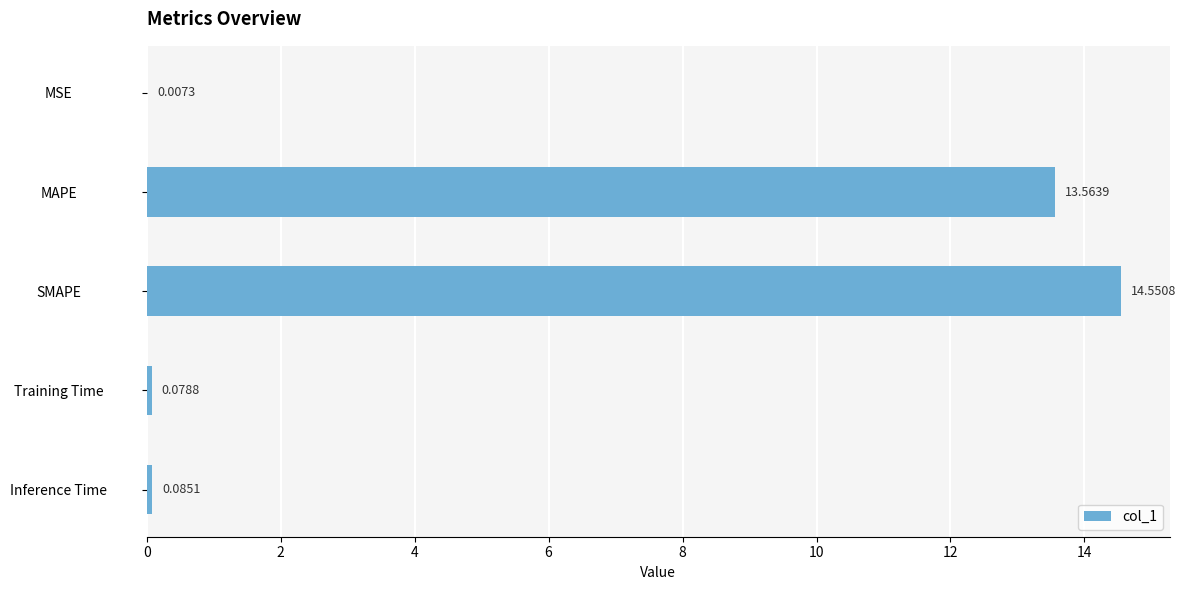

Approximately how many times larger is the value at MAPE compared to SMAPE?

0.9